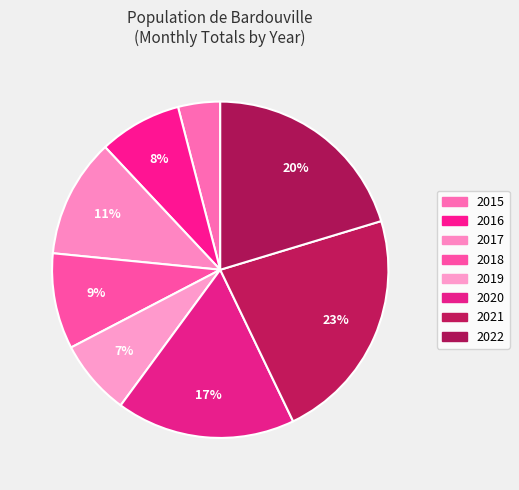

To the nearest percent, what is the difference between the largest and smallest slice percentages?

18%